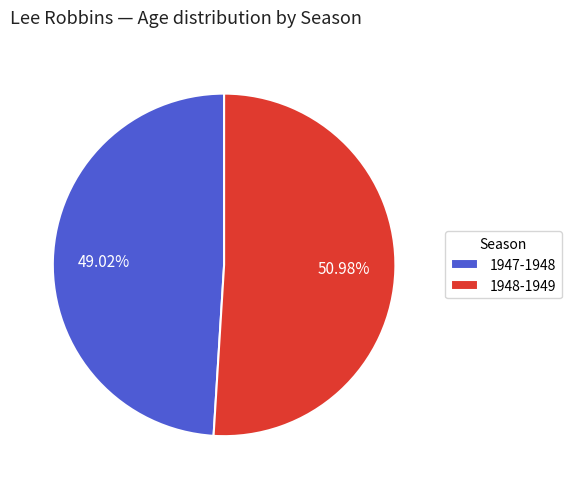

Which category has the biggest portion of the pie?

1948-1949